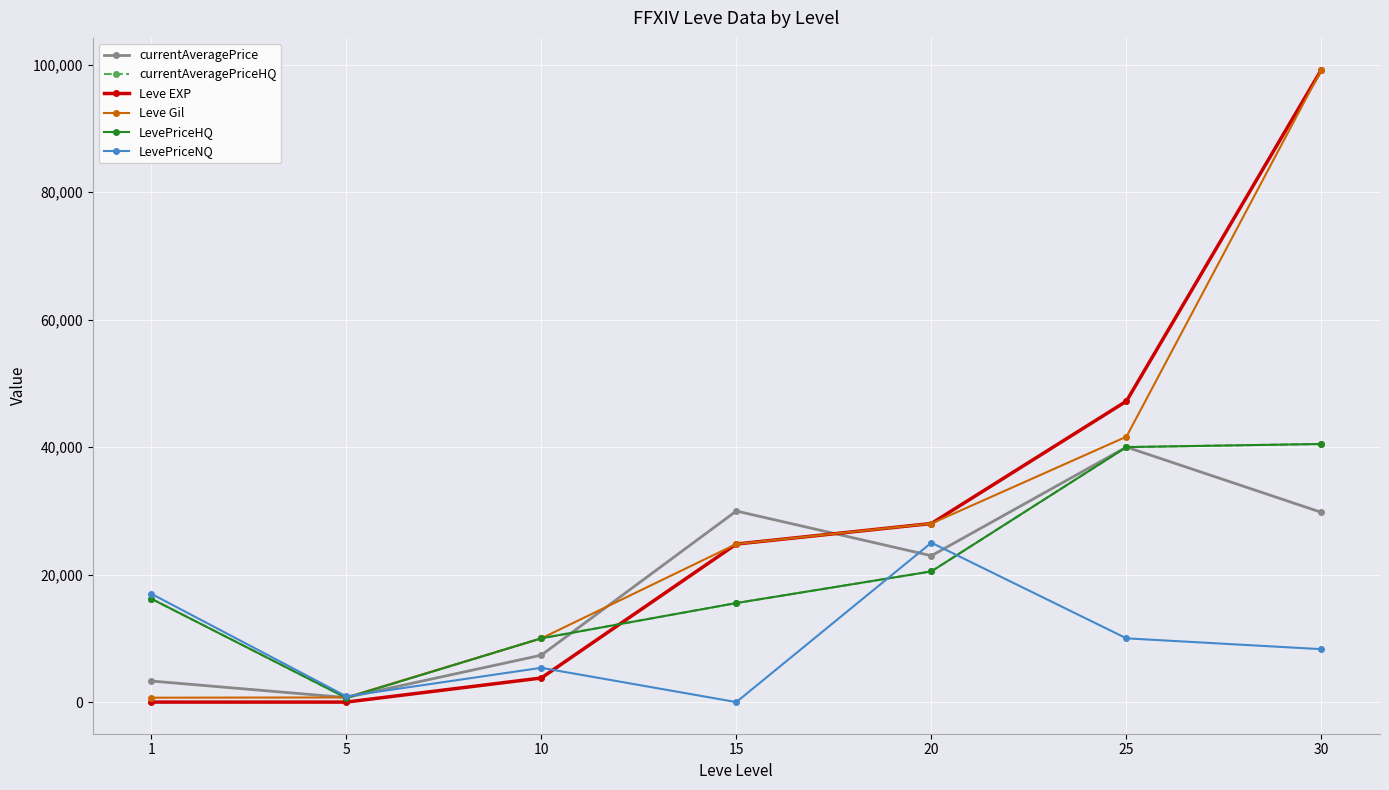

How many interior local peaks does the LevePriceNQ series have?

2